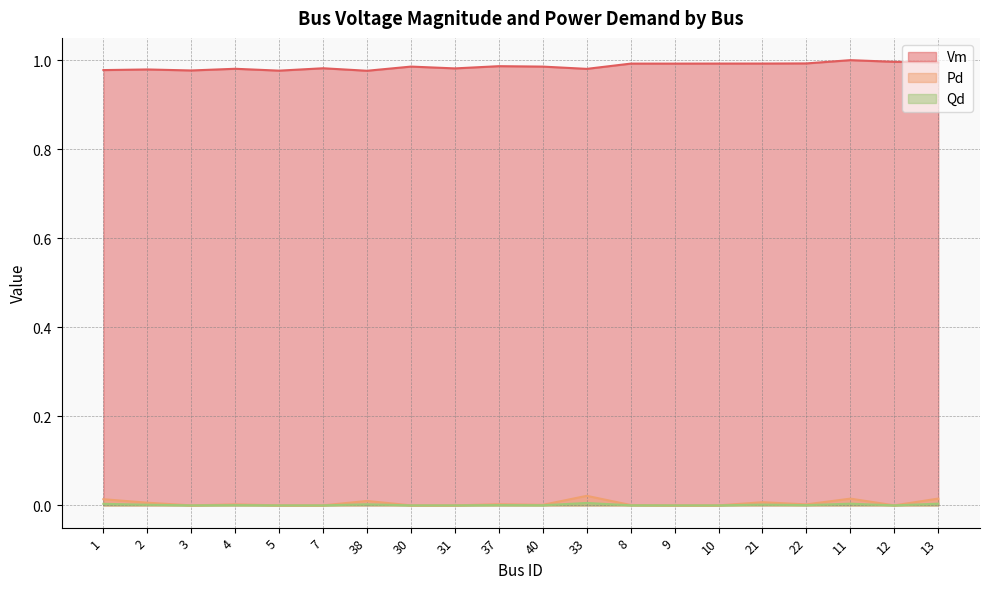

Reading left to right, list all the values displayed in this chart.

Vm: 1=1.0	2=1.0	3=1.0	4=1.0	5=1.0	7=1.0	38=1.0	30=1.0	31=1.0	37=1.0	40=1.0	33=1.0	8=1.0	9=1.0	10=1.0	21=1.0	22=1.0	11=1.0	12=1.0	13=1.0
Pd: 1=0.0	2=0.0	3=0.0	4=0.0	5=0.0	7=0.0	38=0.0	30=0.0	31=0.0	37=0.0	40=0.0	33=0.0	8=0.0	9=0.0	10=0.0	21=0.0	22=0.0	11=0.0	12=0.0	13=0.0
Qd: 1=0.0	2=0.0	3=0.0	4=0.0	5=0.0	7=0.0	38=0.0	30=0.0	31=0.0	37=0.0	40=0.0	33=0.0	8=0.0	9=0.0	10=0.0	21=0.0	22=0.0	11=0.0	12=0.0	13=0.0